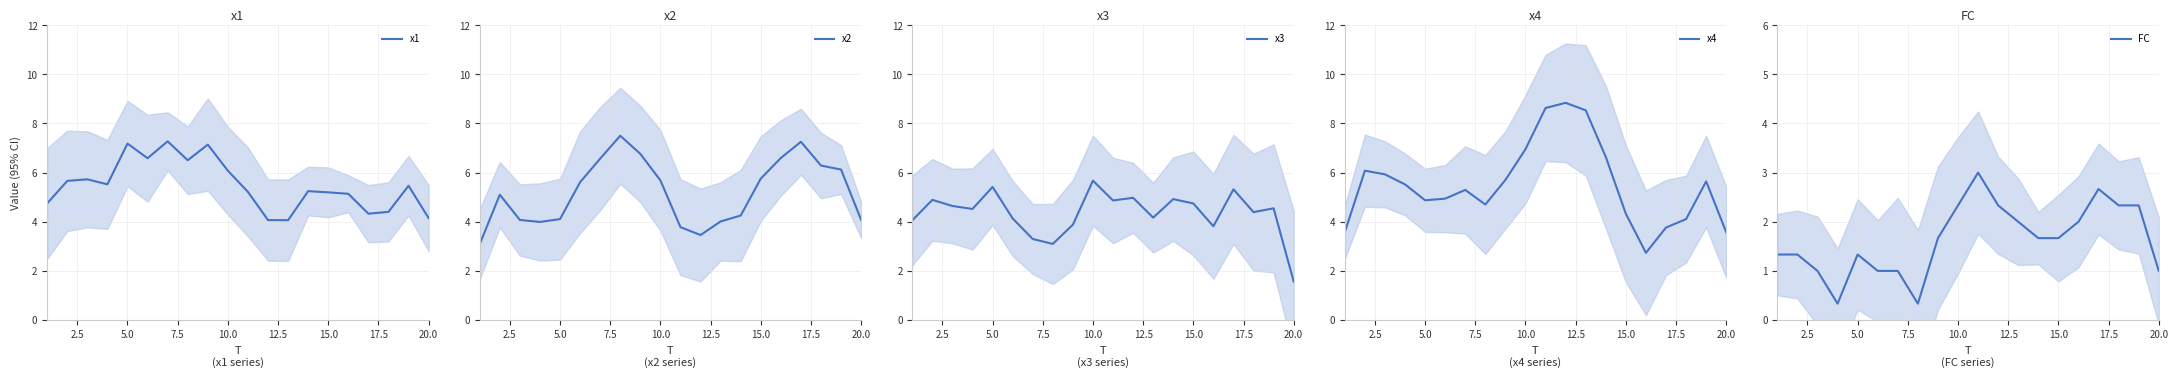

What is the difference between the maximum and minimum values in the x4 series?

6.1